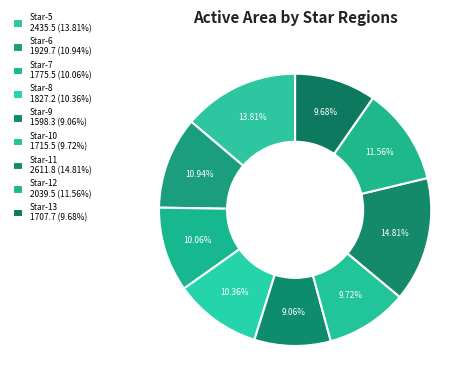

To the nearest percent, what is the difference between the largest and smallest slice percentages?

6%